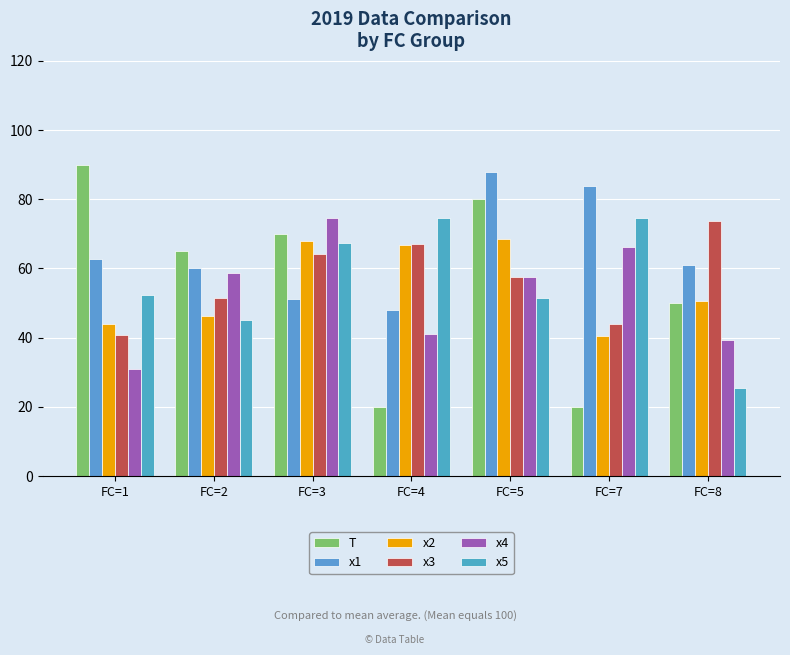

How many distinct data groups are displayed?

6